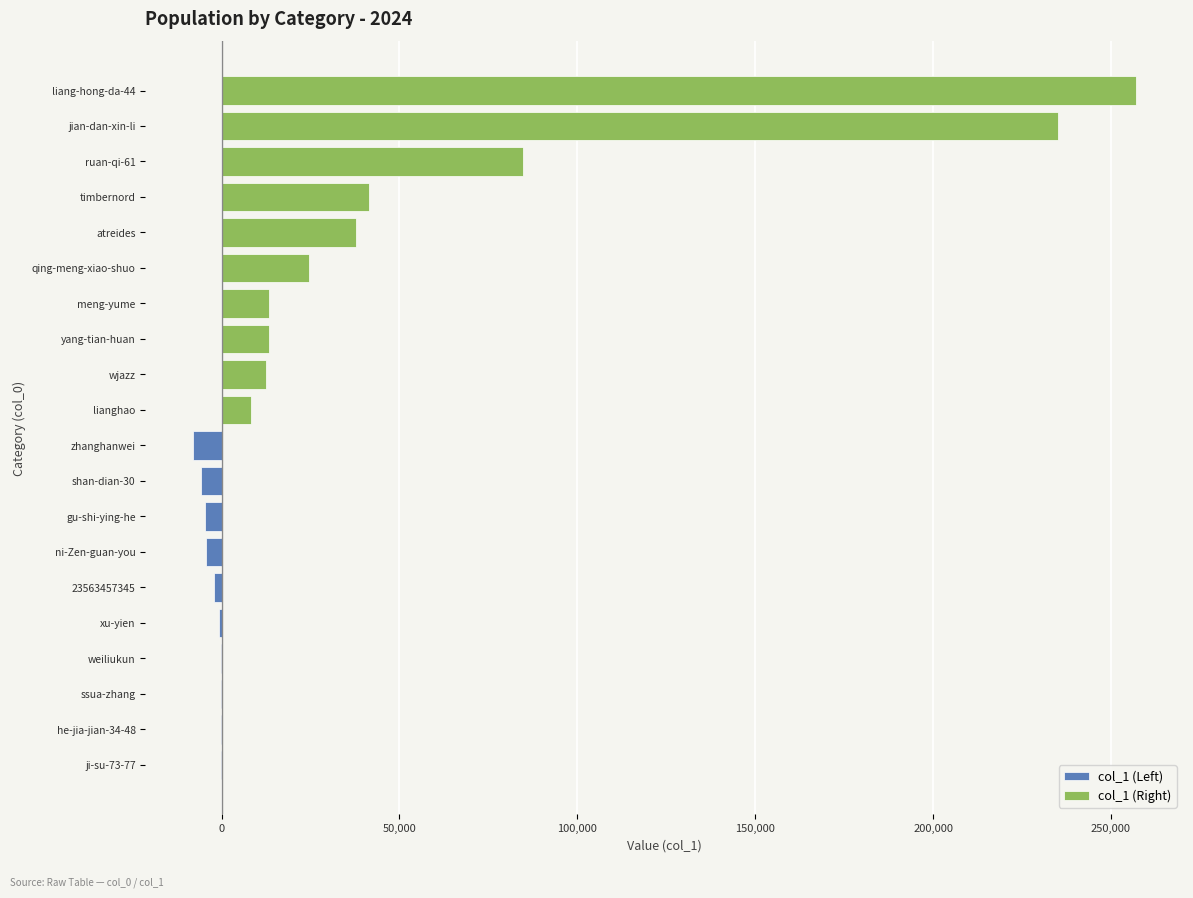

What is the difference between the maximum and second lowest values in the col_1 (Right) series?

244382